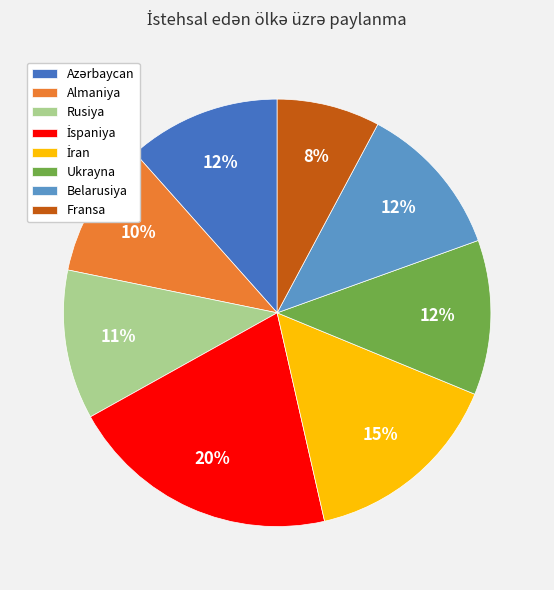

Which category has the smallest portion of the pie?

Fransa